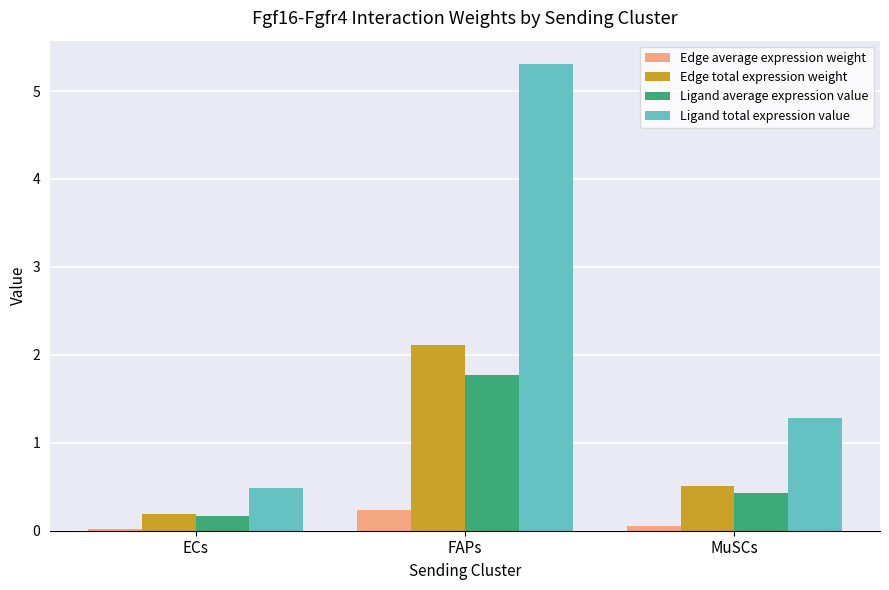

Which series changed the most between FAPs and MuSCs?

Ligand total expression value